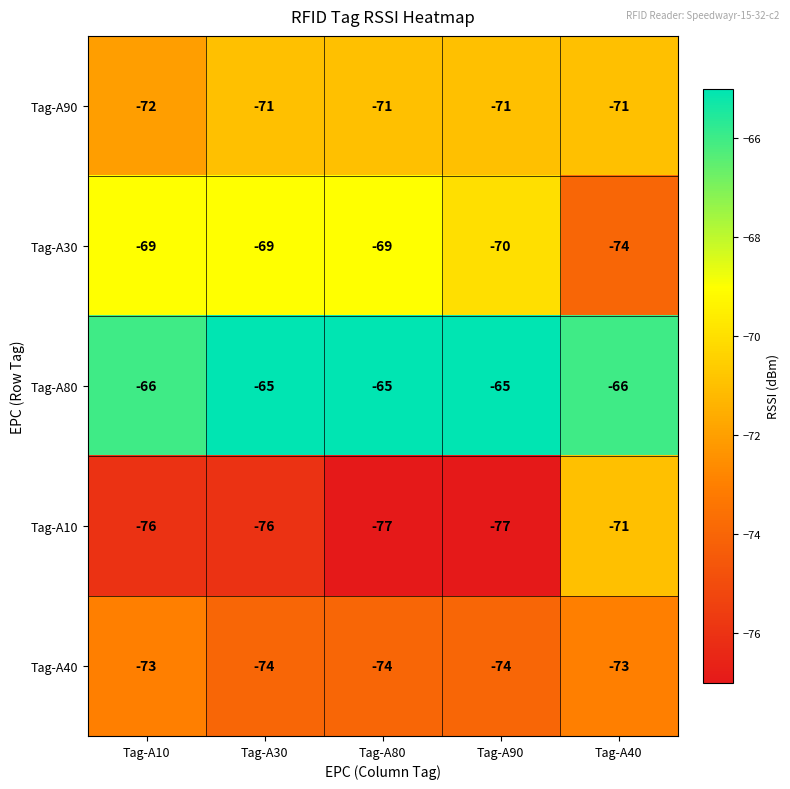

Rank the series at Tag-A80 from lowest to highest value.

Tag-A10, Tag-A40, Tag-A90, Tag-A30, Tag-A80